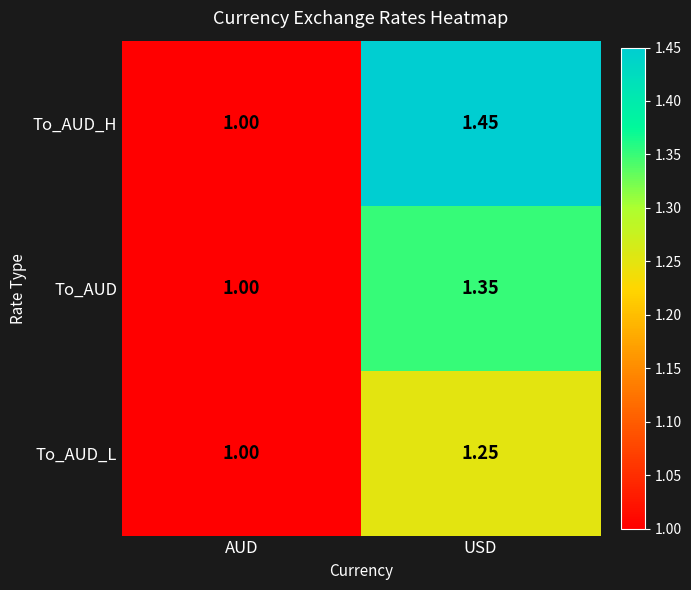

Which series has the largest total across all categories?

To_AUD_H